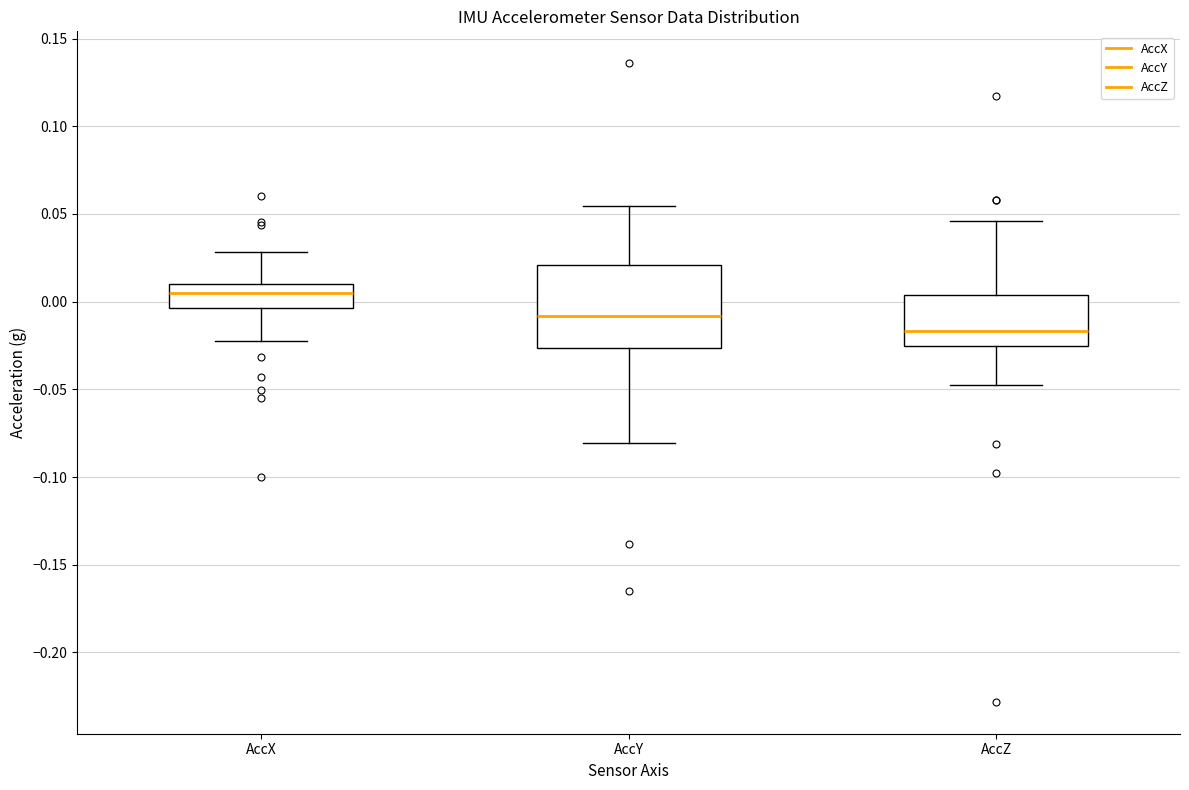

Reading left to right, transcribe this box plot: for each box, give where its median line is, the range the box spans, and where its two whiskers end, as read against the y-axis. The values are not printed on the chart, so give them approximately, as read against the axis.

AccX: median 0.005, box -0.005 to 0.010, whiskers -0.025 to 0.030
AccY: median -0.010, box -0.025 to 0.020, whiskers -0.080 to 0.055
AccZ: median -0.015, box -0.025 to 0.005, whiskers -0.050 to 0.045